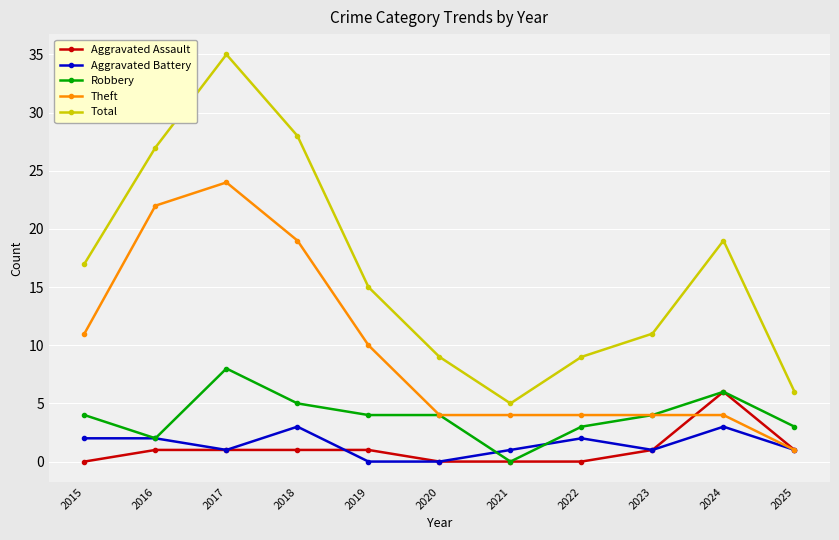

What is the average value of the Robbery series?

4